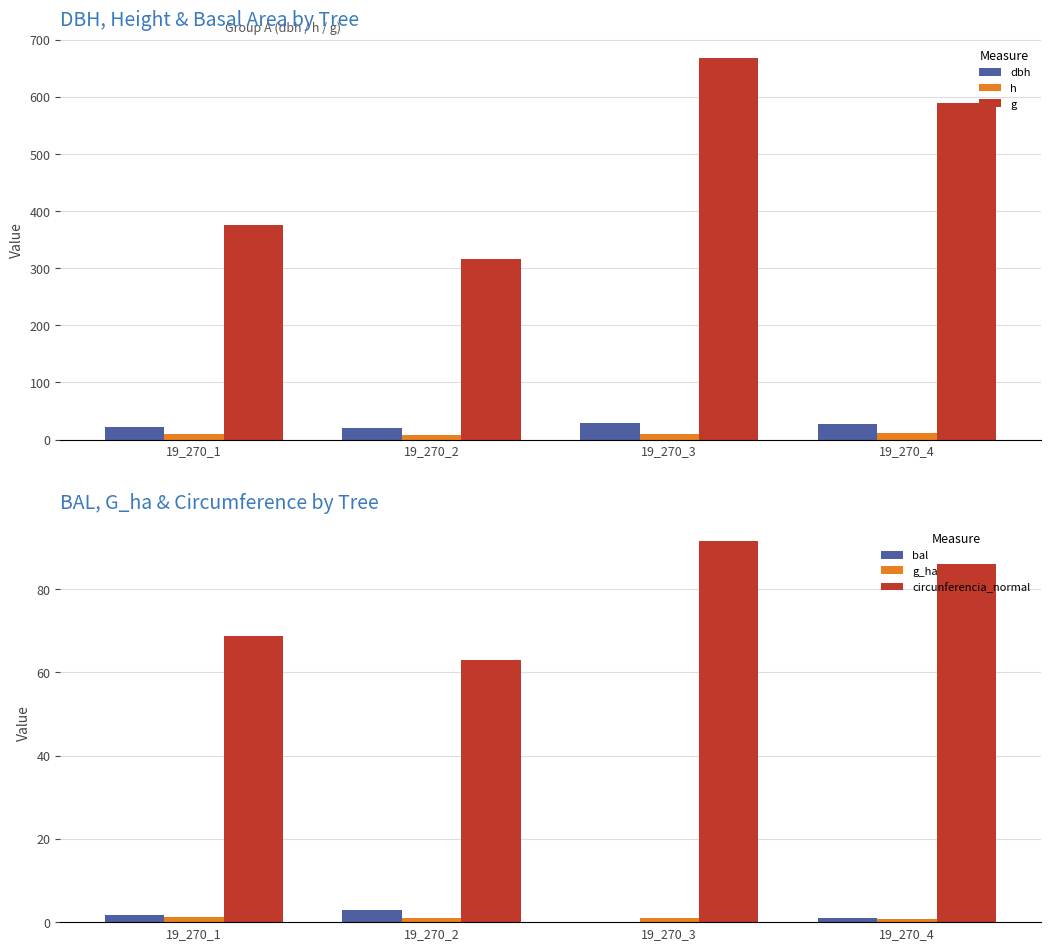

Where is g nearest to the value 491?

19_270_4